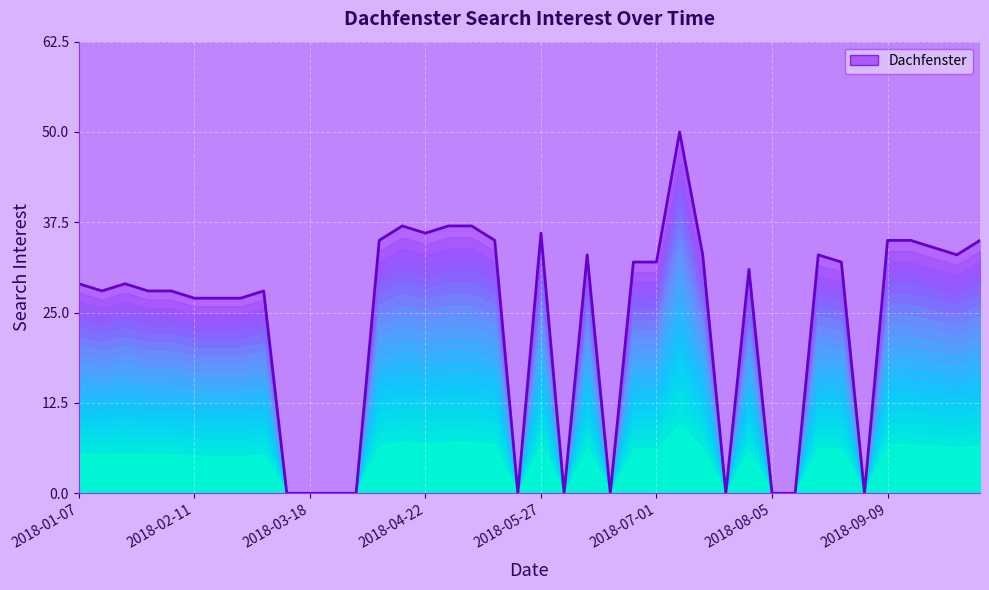

What is the difference between the maximum and minimum values?

50